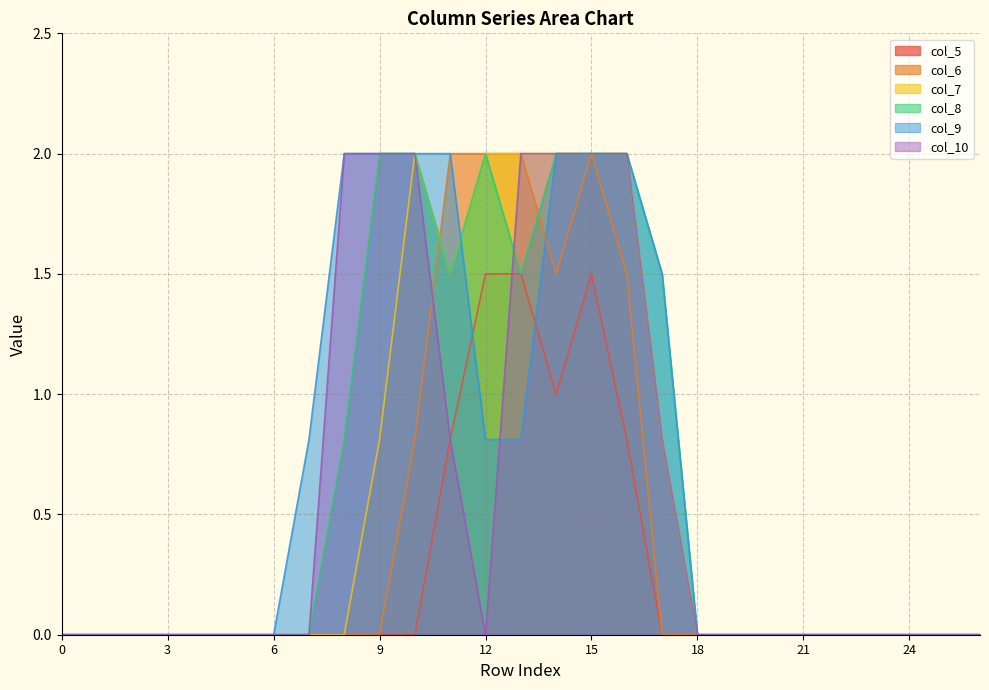

What is the difference between the second highest and minimum values in the col_9 series?

2.0